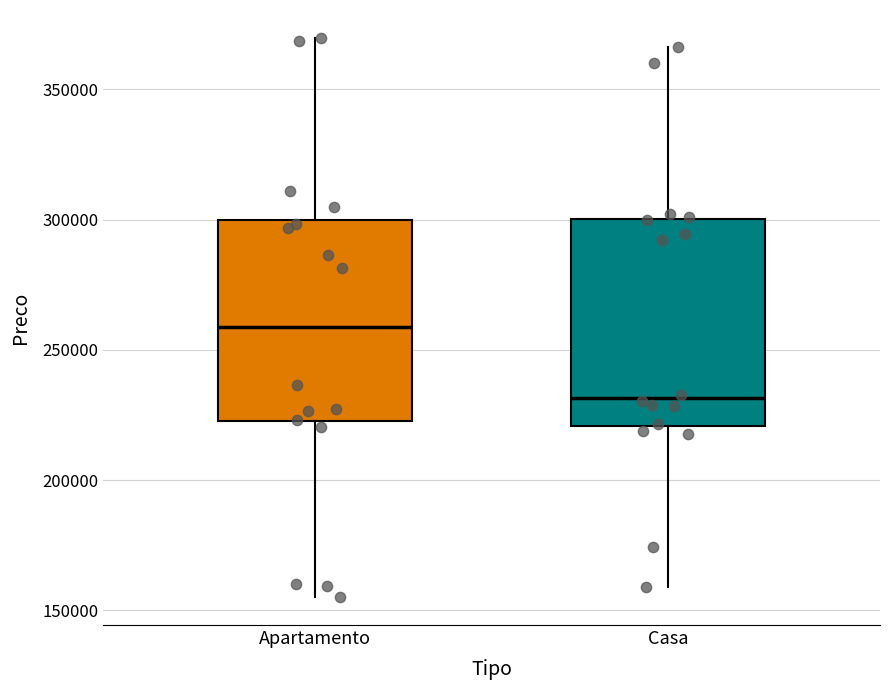

Reading left to right, transcribe this box plot: for each box, give where its median line is, the range the box spans, and where its two whiskers end, as read against the y-axis. The values are not printed on the chart, so give them approximately, as read against the axis.

Apartamento: median 260000, box 225000 to 300000, whiskers 155000 to 370000
Casa: median 230000, box 220000 to 300000, whiskers 160000 to 365000